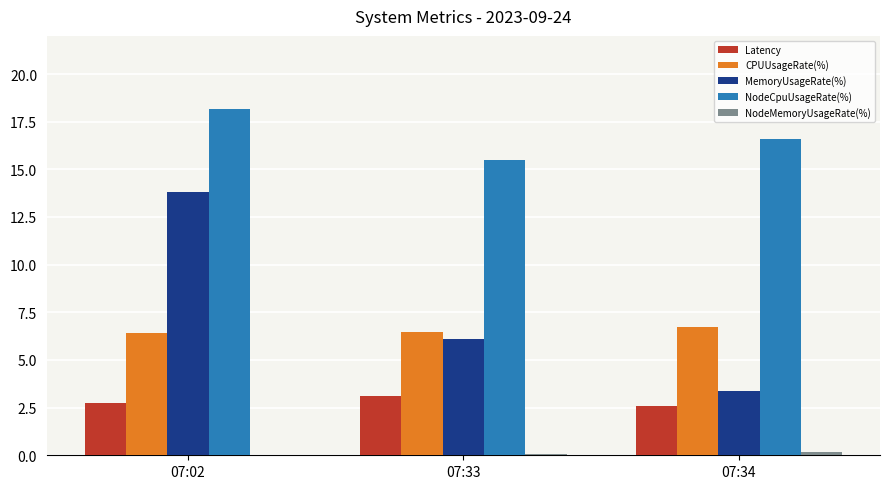

What is the greatest value displayed?

18.2